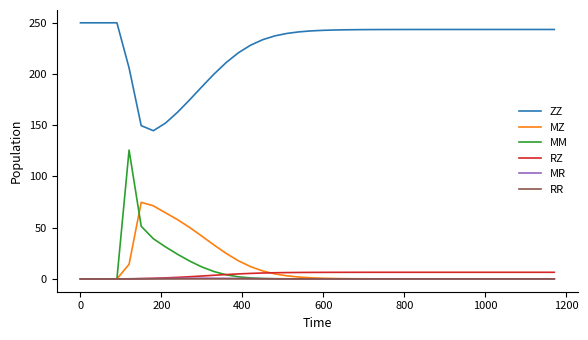

What is the maximum value shown in the chart?

250.0